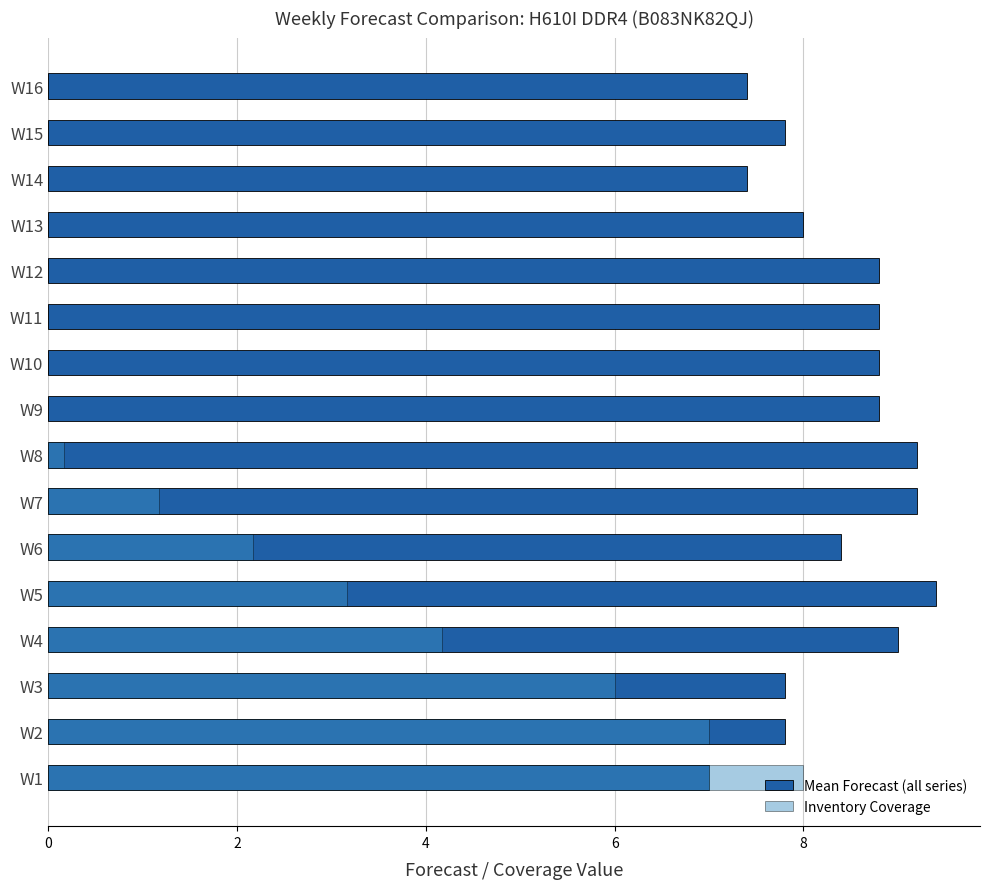

Reading left to right, transcribe all the data shown in this chart.

Mean Forecast (all series): 7.0	7.8	7.8	9.0	9.4	8.4	9.2	9.2	8.8	8.8	8.8	8.8	8.0	7.4	7.8	7.4
Inventory Coverage: 8.0	7.0	6.0	4.2	3.2	2.2	1.2	0.2	0.0	0.0	0.0	0.0	0.0	0.0	0.0	0.0